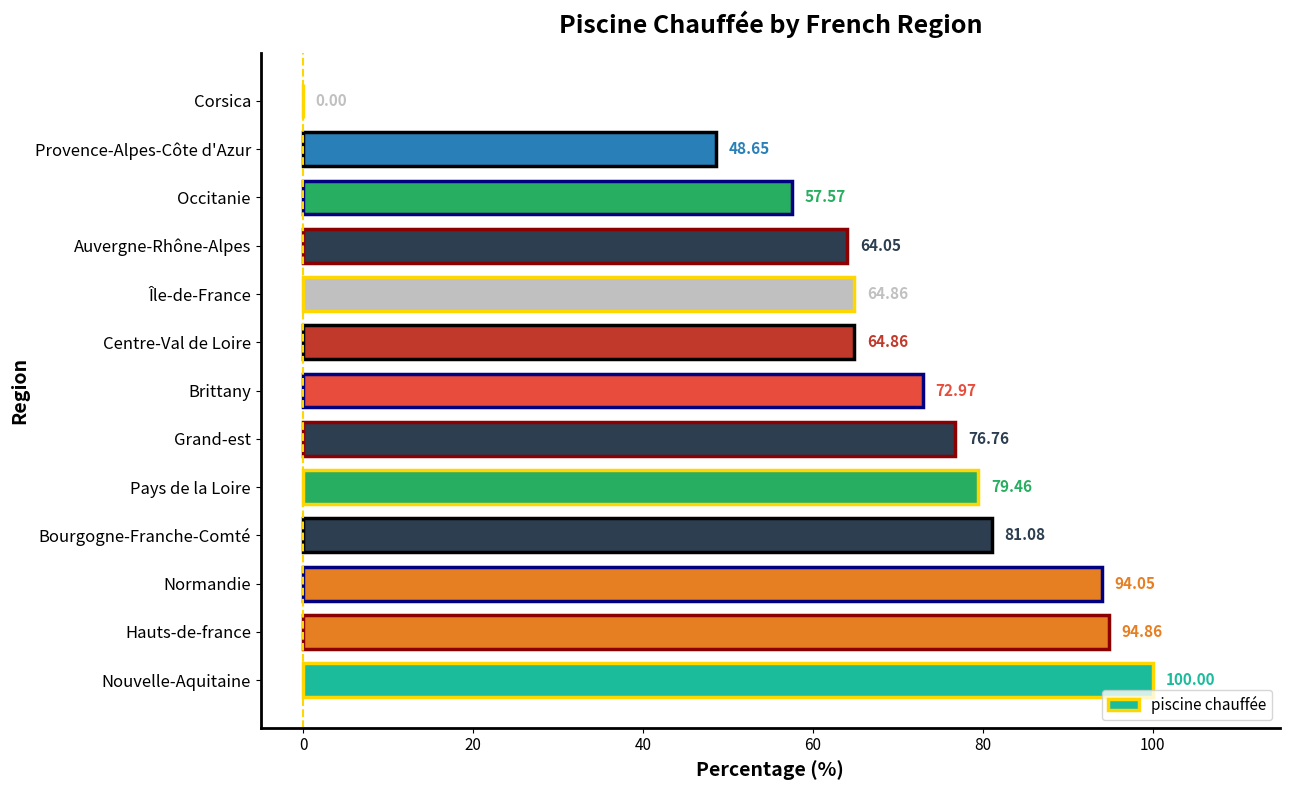

What is the sum of all values?

899.2